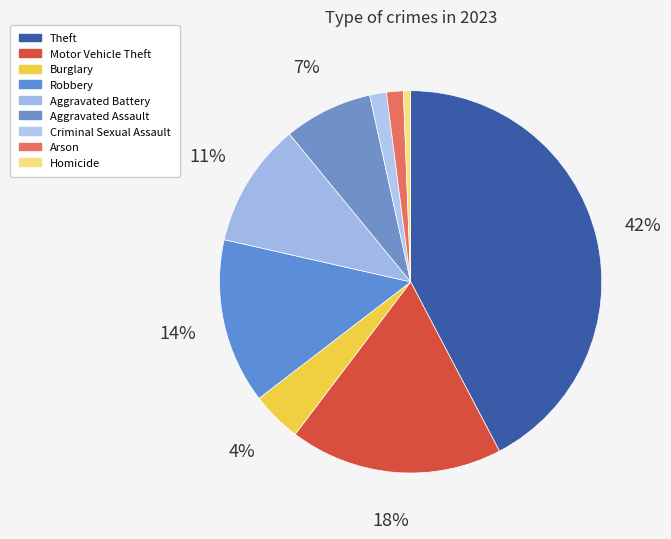

To the nearest percent, what portion does Aggravated Assault represent?

7%